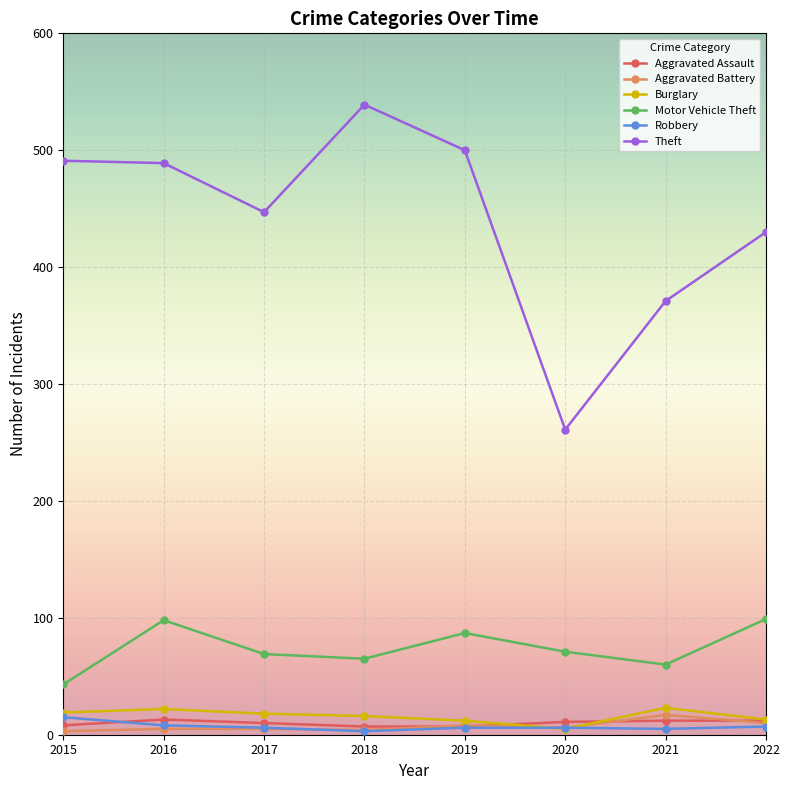

True or false: Aggravated Assault and Theft intersect in this chart.

False